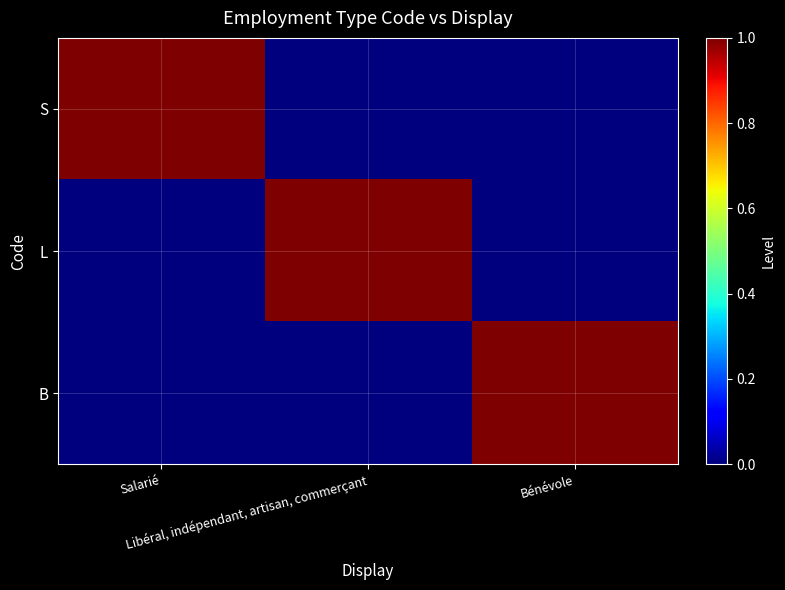

Which has a higher value, Bénévole or Salarié?

Salarié